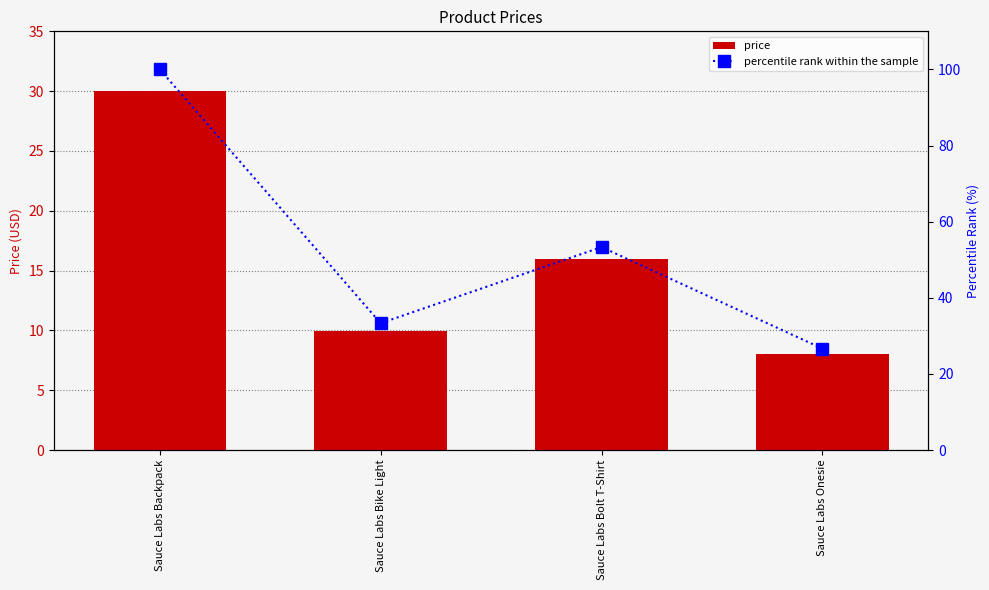

Which category has the lowest value across all series?

Sauce Labs Onesie